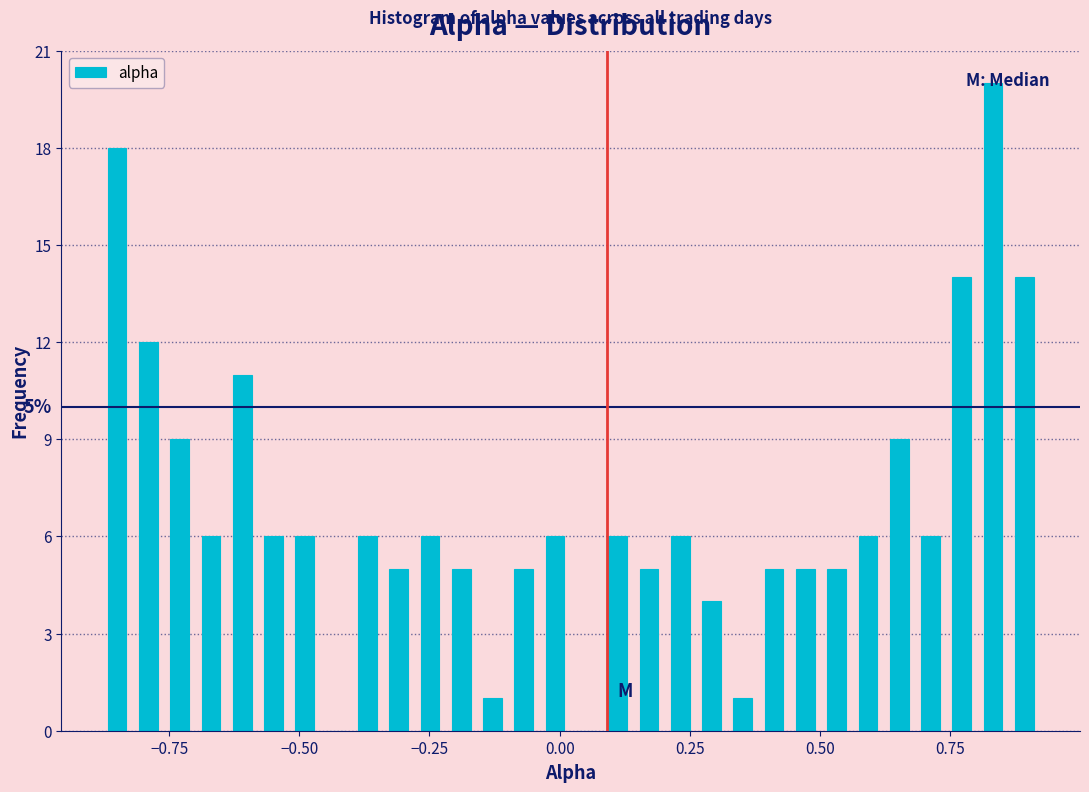

Around what value on the x-axis is the tallest bar? Give the approximate position of its centre, as read against the axis.

0.85